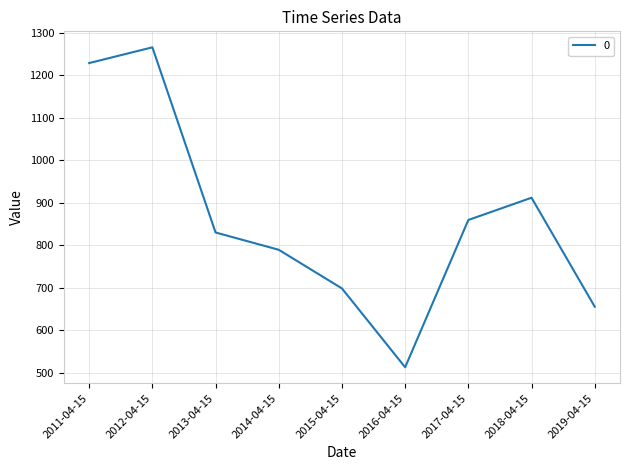

Where is the first local maximum?

2012-04-15